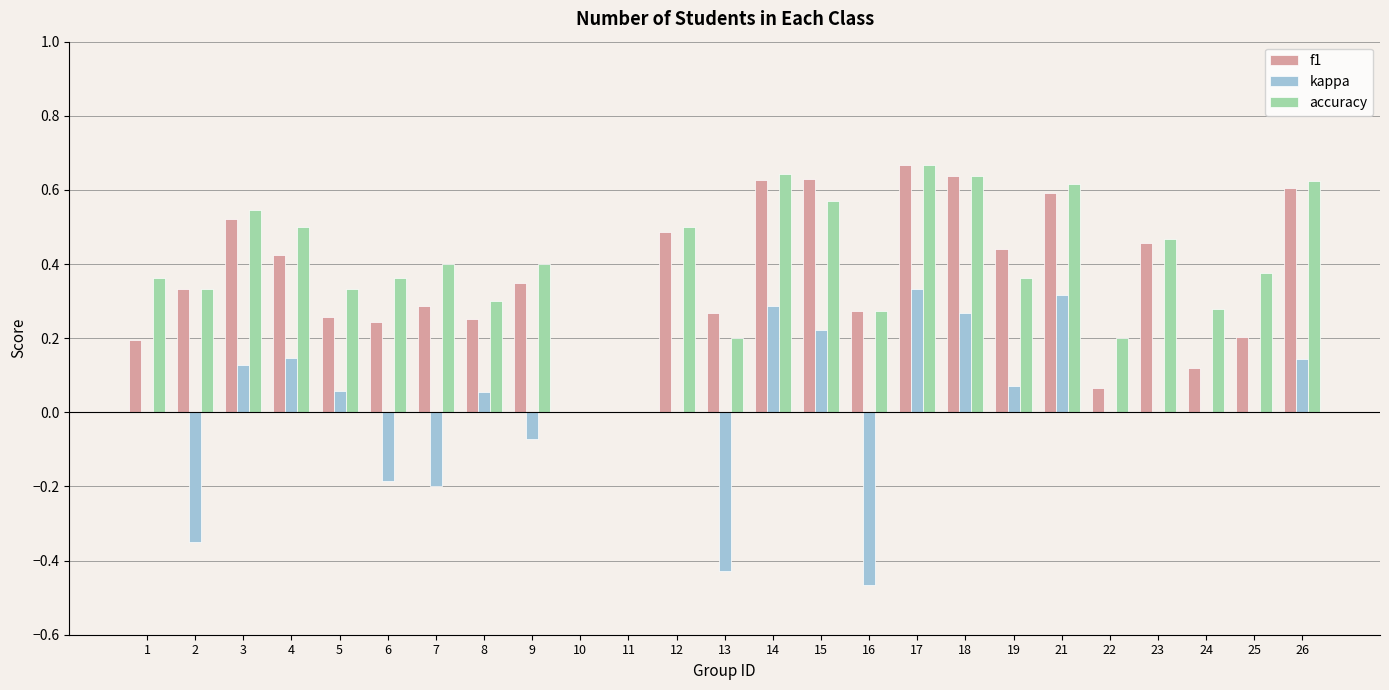

At which category is the sum across all series the highest?

17